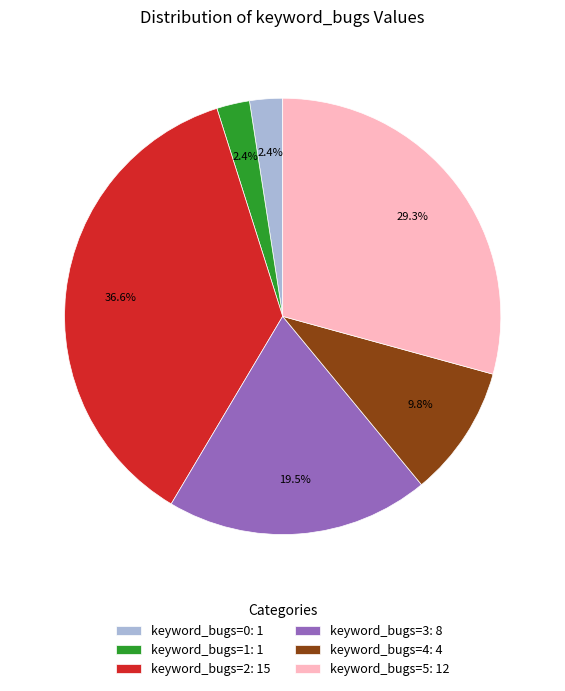

Is there any slice that represents more than half of the pie?

No